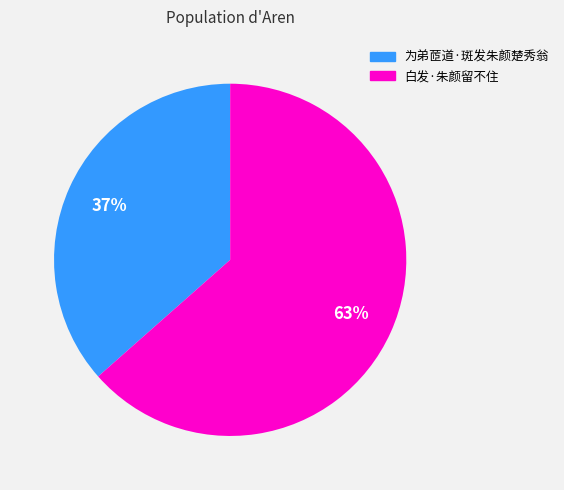

To the nearest percent, what is the combined percentage of 白发·朱颜留不住 and 为弟茝道·斑发朱颜楚秀翁?

100%